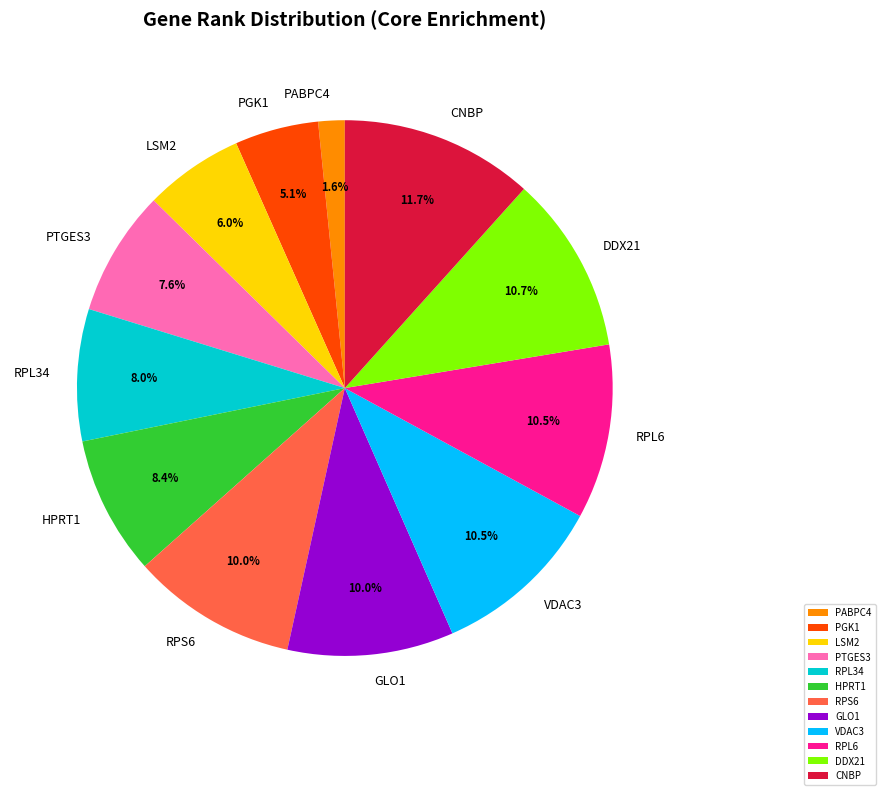

To the nearest percent, what is the difference between the RPL34 and CNBP slice percentages?

4%